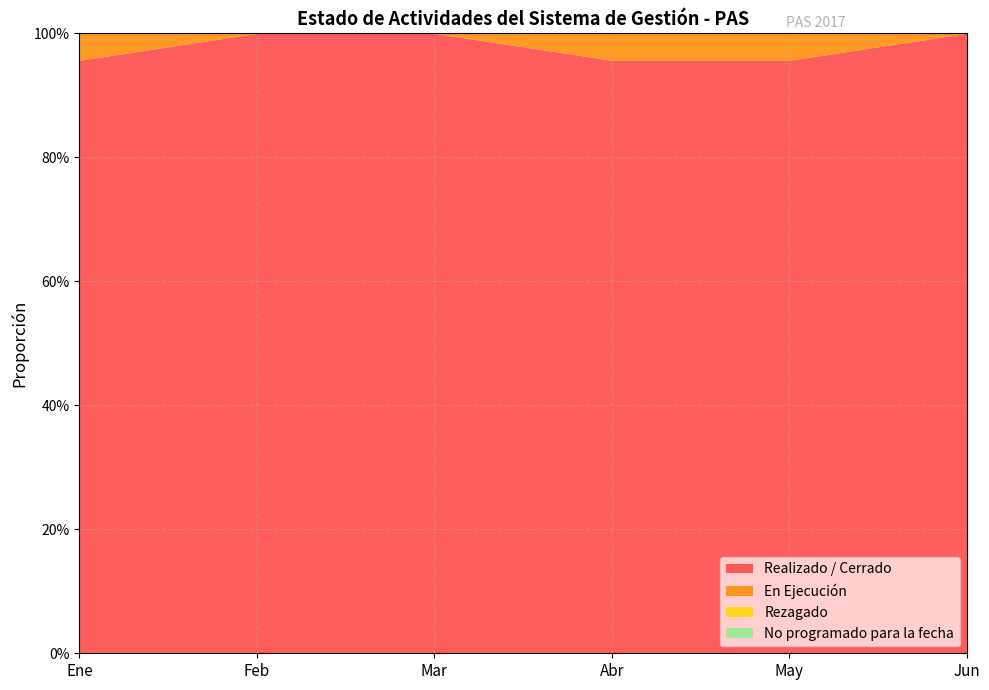

Which series has the widest spread of values?

En Ejecución